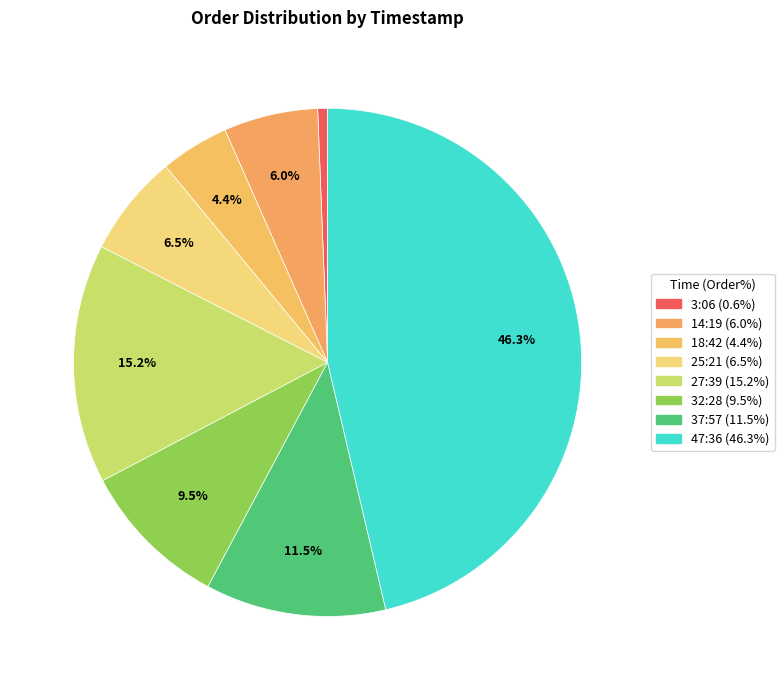

Which category has the biggest portion of the pie?

47:36